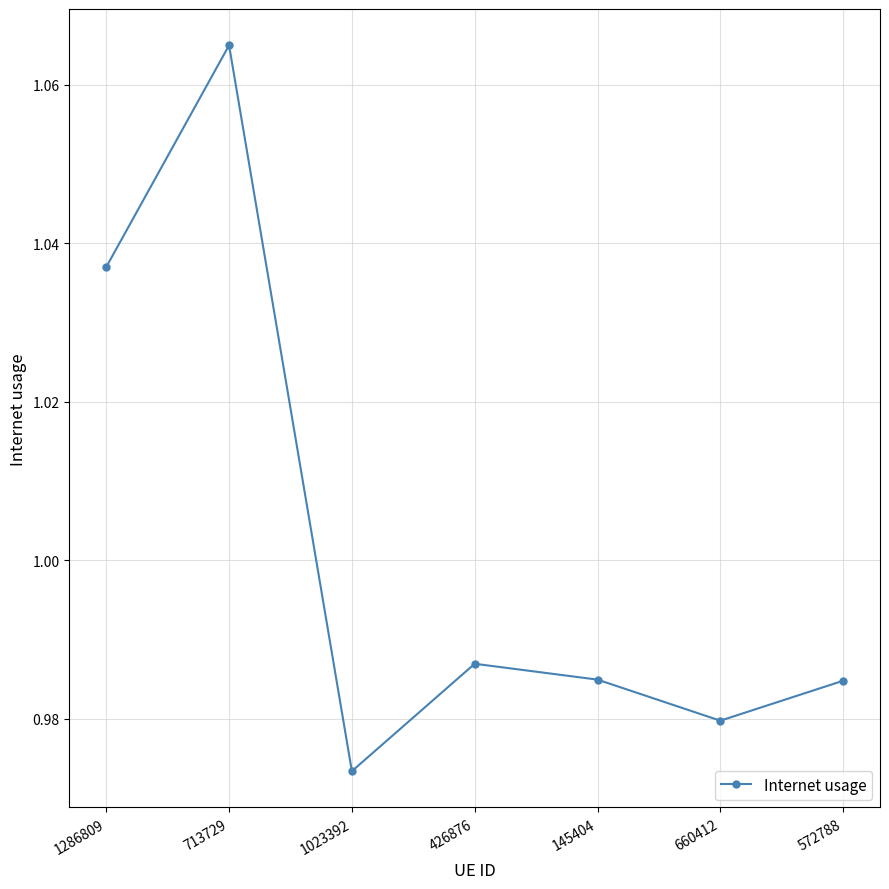

What position from the left is 1286809?

1